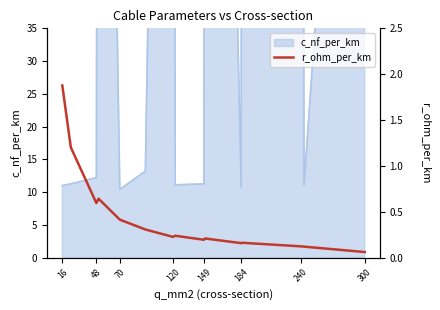

What position from the right is 149?

7